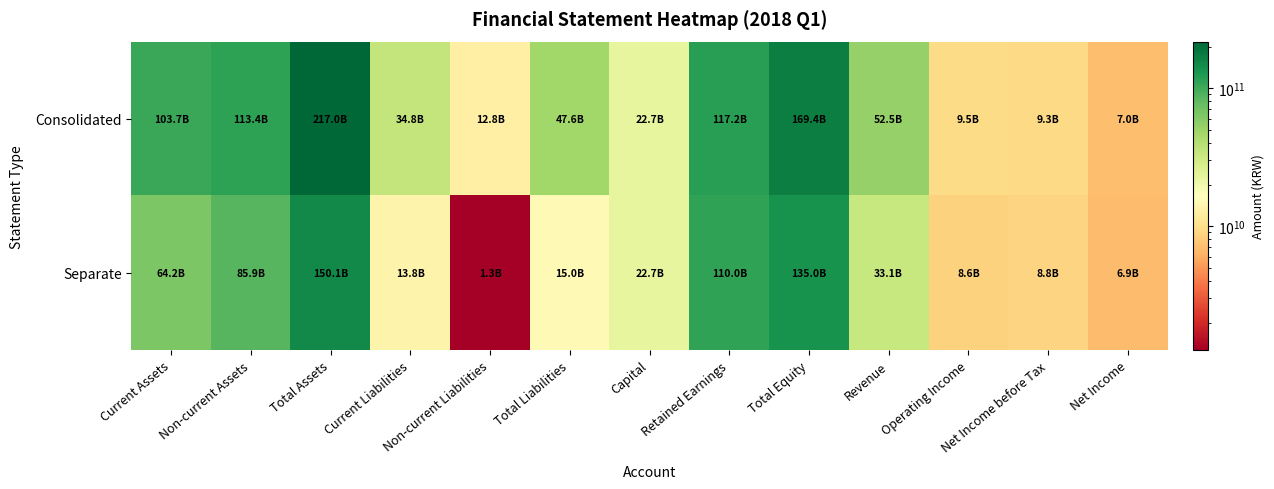

Which series has the widest spread of values?

Consolidated